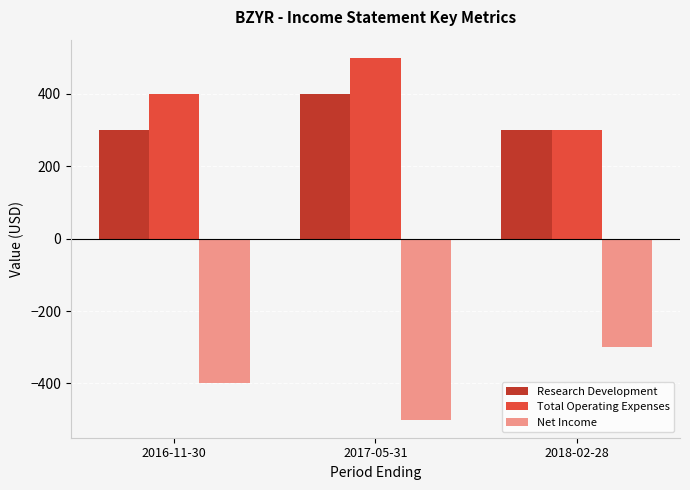

What is the label of the 2nd bar from the right?

2017-05-31